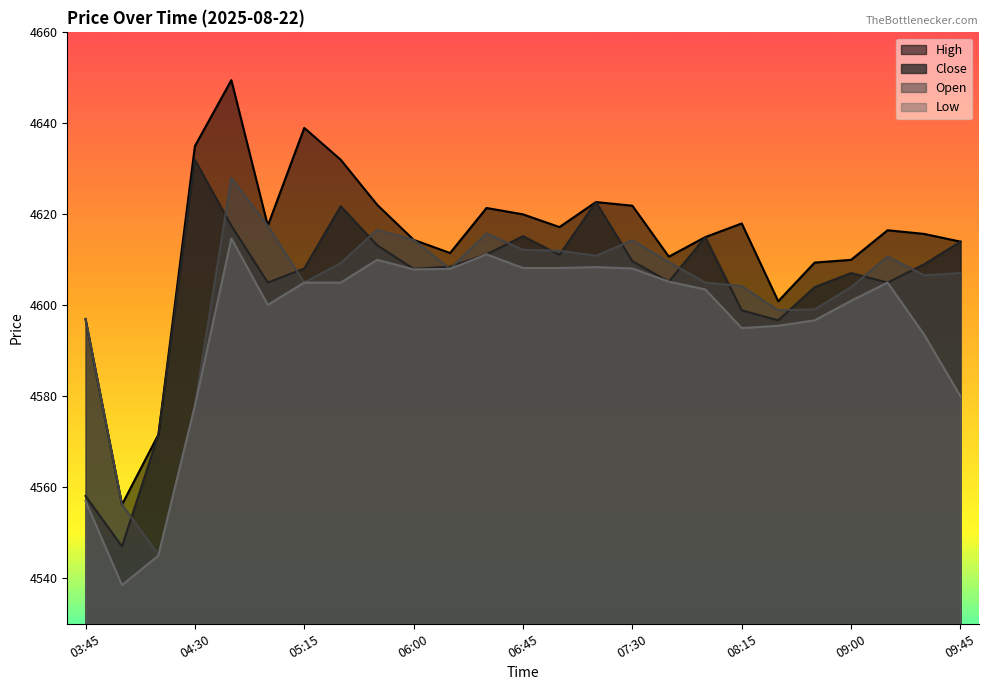

True or false: Close has a value of 4615.2 at 06:45.

True